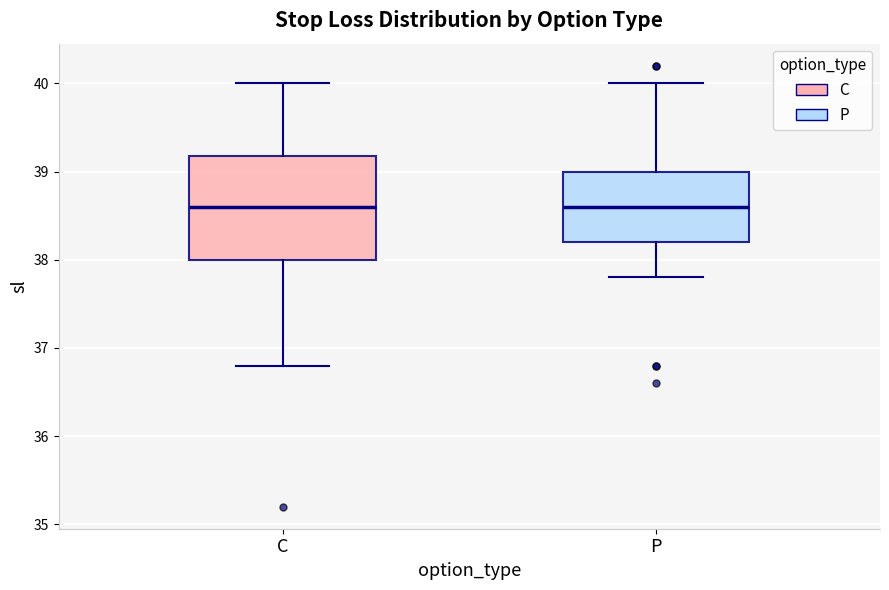

Reading left to right, transcribe this box plot: for each box, give where its median line is, the range the box spans, and where its two whiskers end, as read against the y-axis. The values are not printed on the chart, so give them approximately, as read against the axis.

C: median 38.6, box 38.0 to 39.2, whiskers 36.8 to 40.0
P: median 38.6, box 38.2 to 39.0, whiskers 37.8 to 40.0